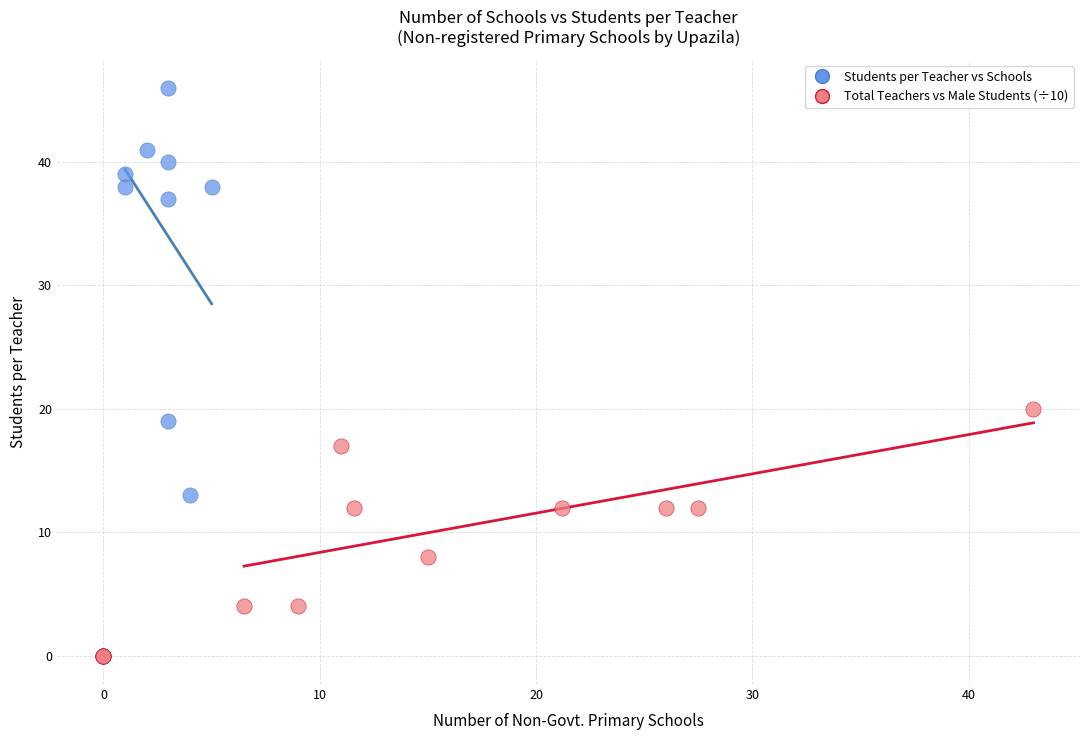

Which series contains the highest Y value?

Students per Teacher vs Schools